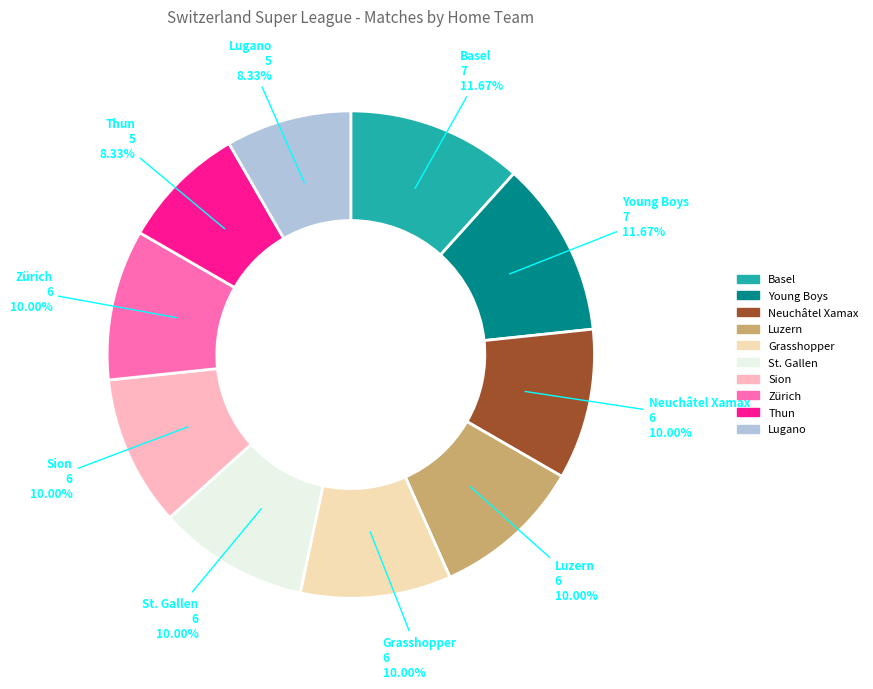

Between Young Boys and Zürich, which is larger?

Young Boys